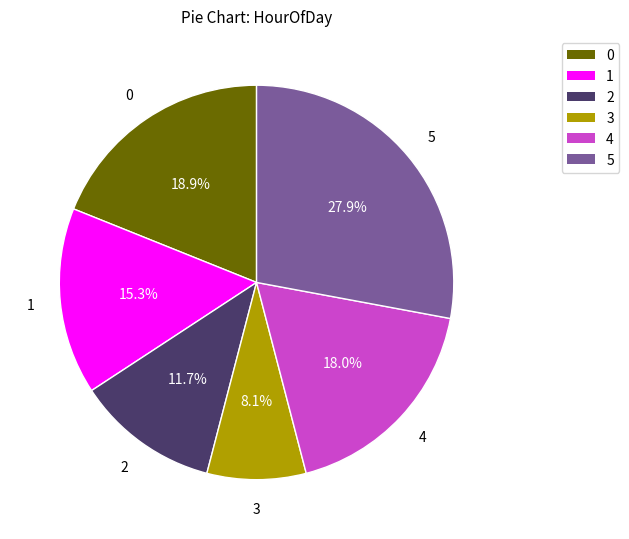

Does any single category account for the majority?

No